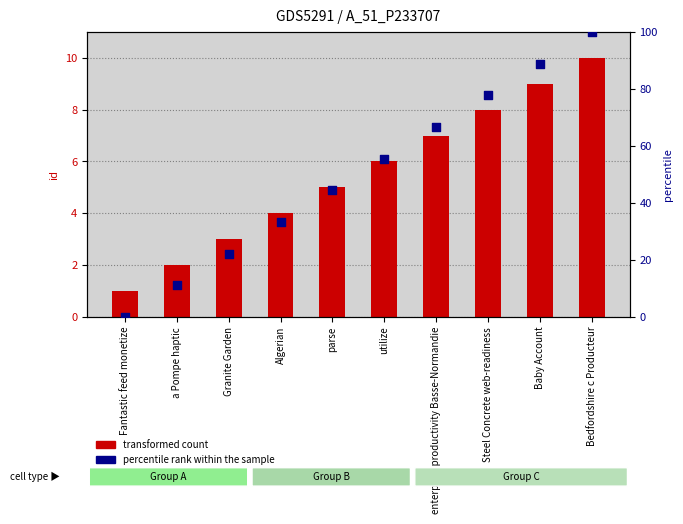

What is the total value across all series at Algerian?

37.3